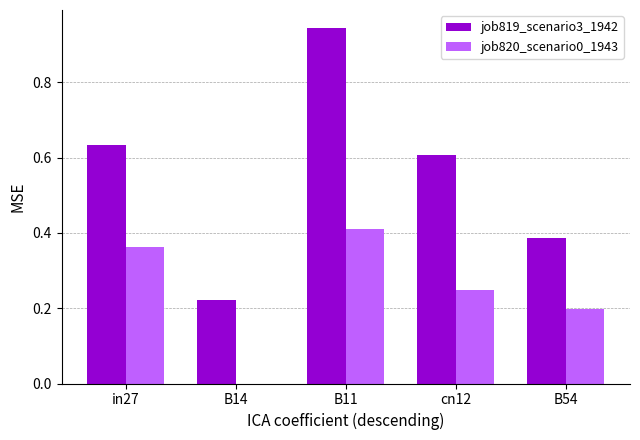

Is it true that job819_scenario3_1942 equals 0.4 at B54?

True